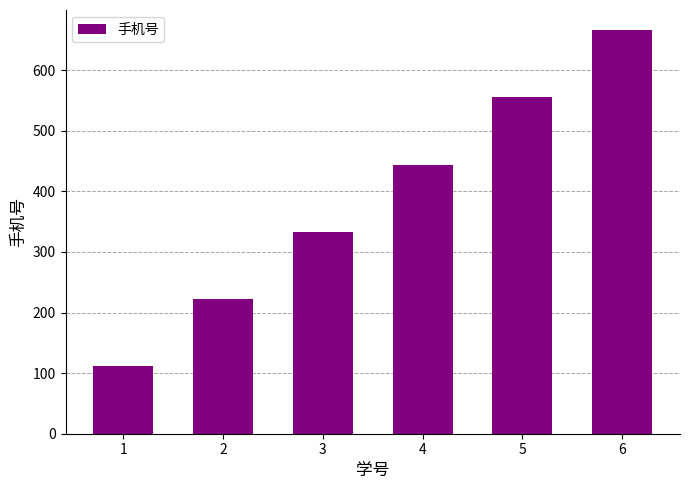

What is the sum of the values at 4 and 5?

999